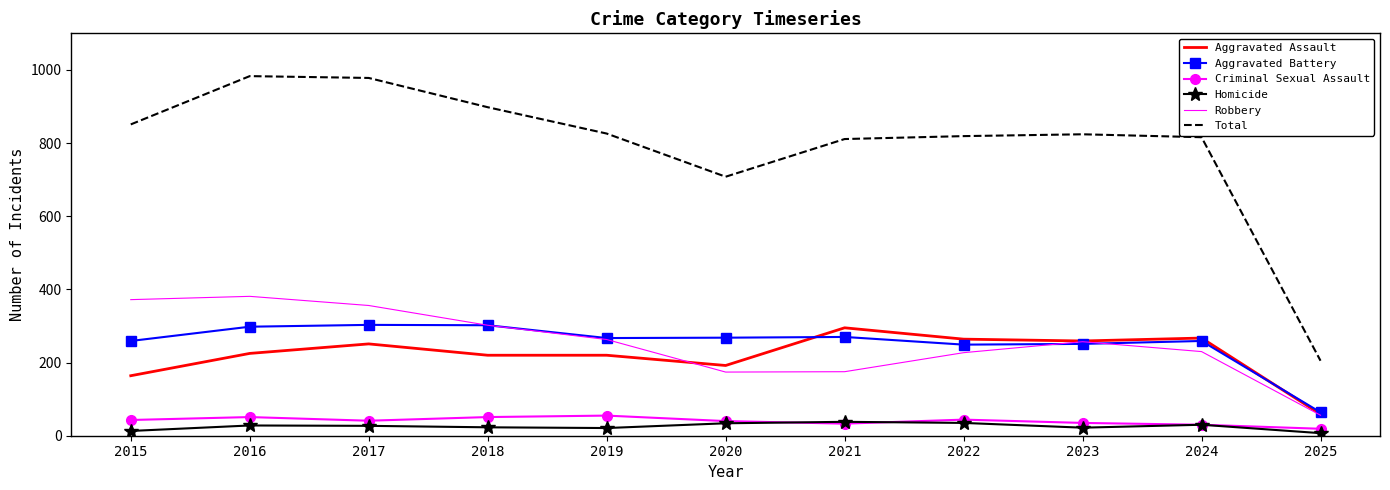

At which category does Aggravated Assault reach its first local peak?

2017